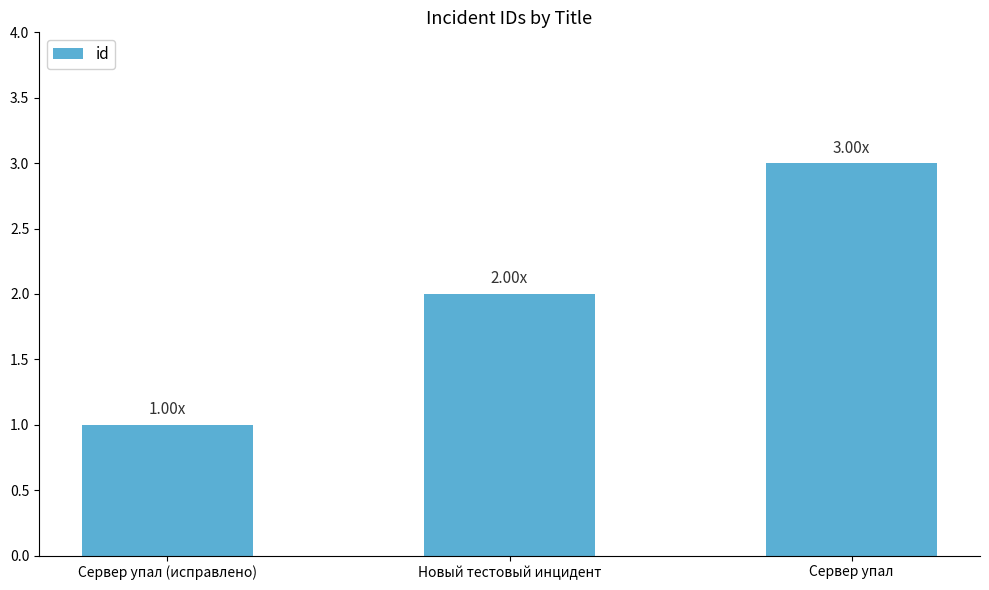

Rank the categories by value from highest to lowest.

Сервер упал, Новый тестовый инцидент, Сервер упал (исправлено)